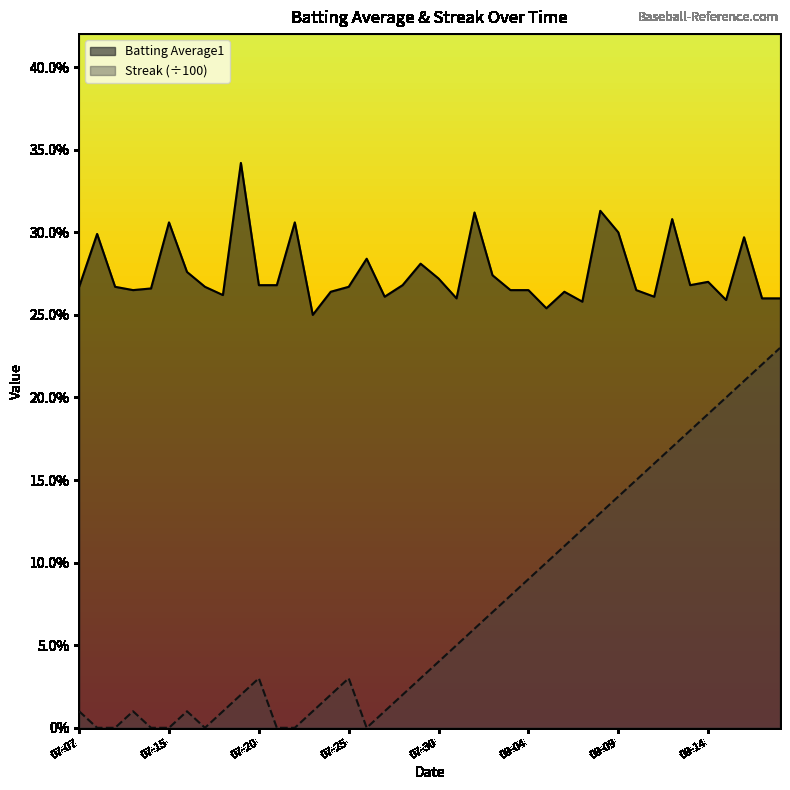

What is the difference between the maximum and minimum values in the Batting Average1 series?

0.1